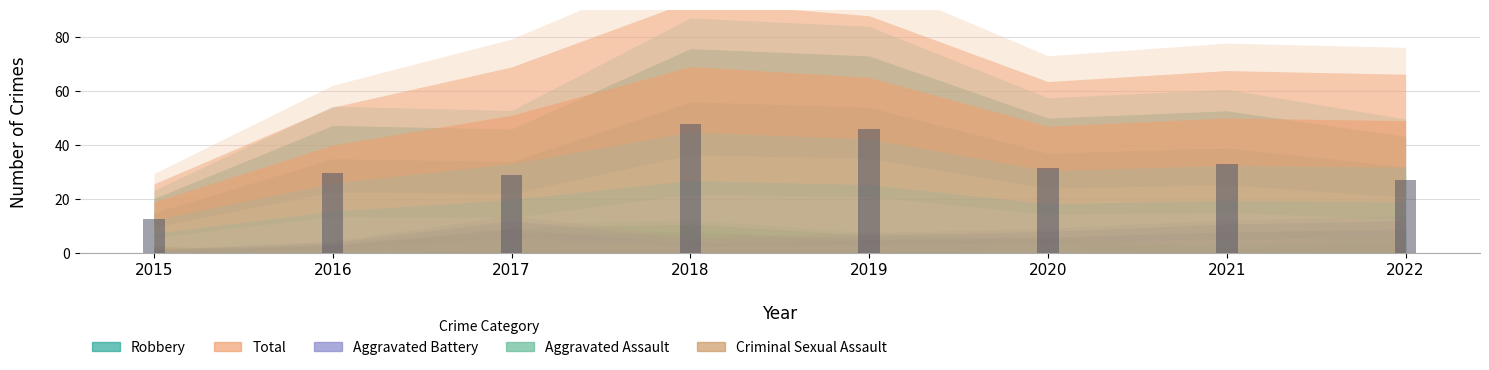

Reading left to right, what are all the values shown in this chart?

Aggravated Assault: 1	2	7	8	5	4	2	5
Aggravated Battery: 1	3	9	4	5	6	8	9
Criminal Sexual Assault: 2	0	1	1	1	0	1	2
Robbery: 15	35	34	56	54	37	39	32
Total: 19	40	51	69	65	47	50	49